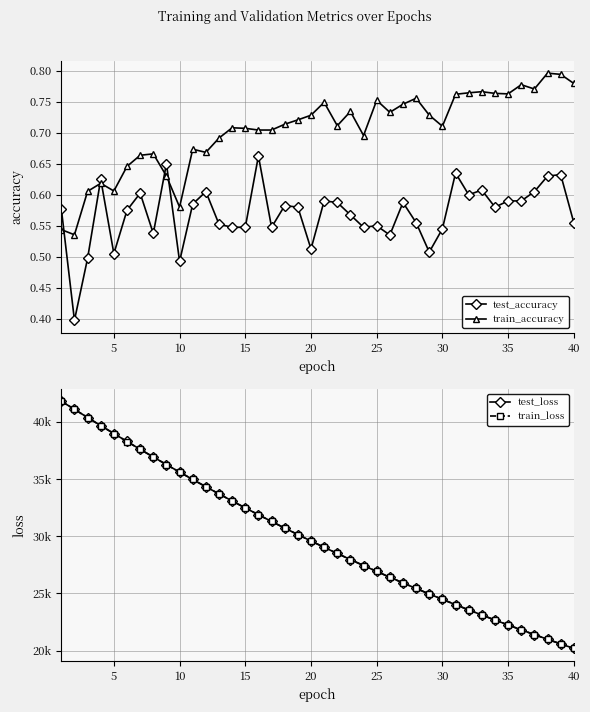

What is the value of the test_loss point at the 27th from the left?

25912.3